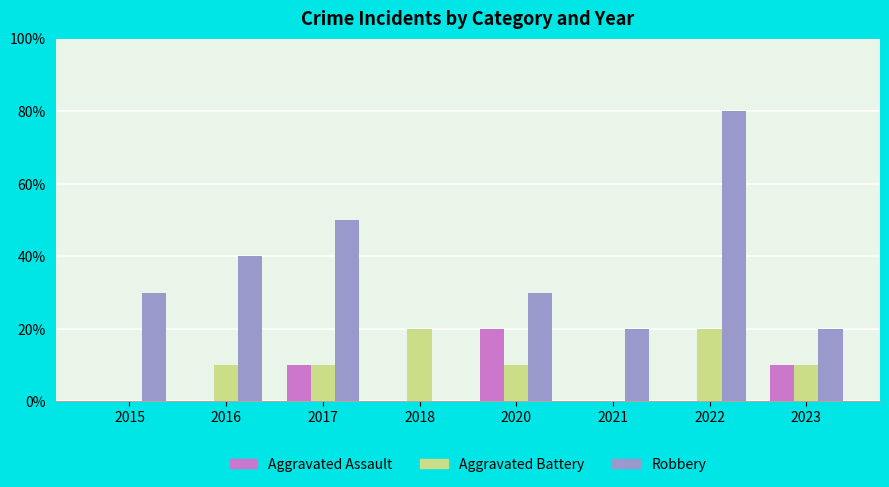

Which series has the widest spread of values?

Robbery